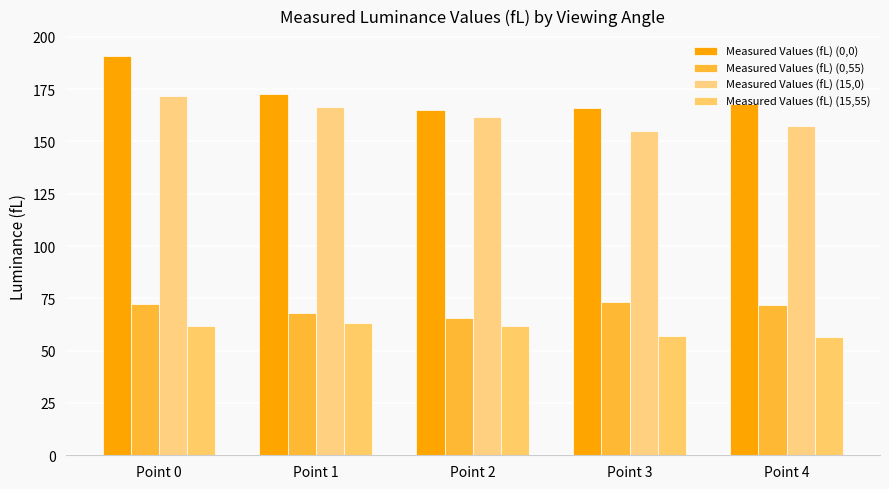

What are all the series names shown in the legend?

Measured Values (fL) (0,0), Measured Values (fL) (0,55), Measured Values (fL) (15,0), Measured Values (fL) (15,55)